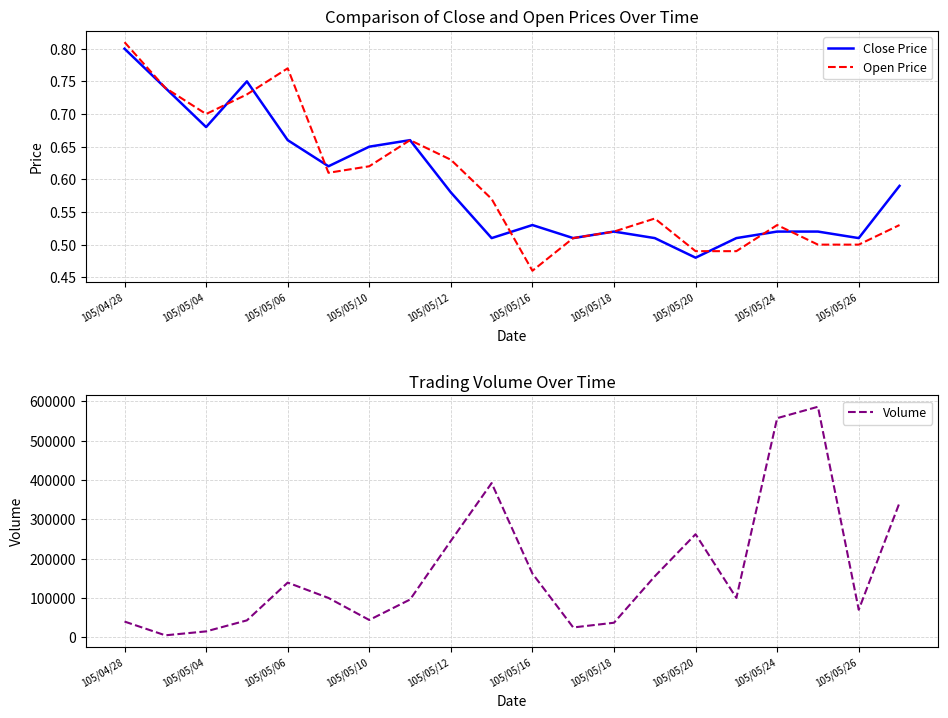

At which label is Volume closest to 295500?

105/05/20